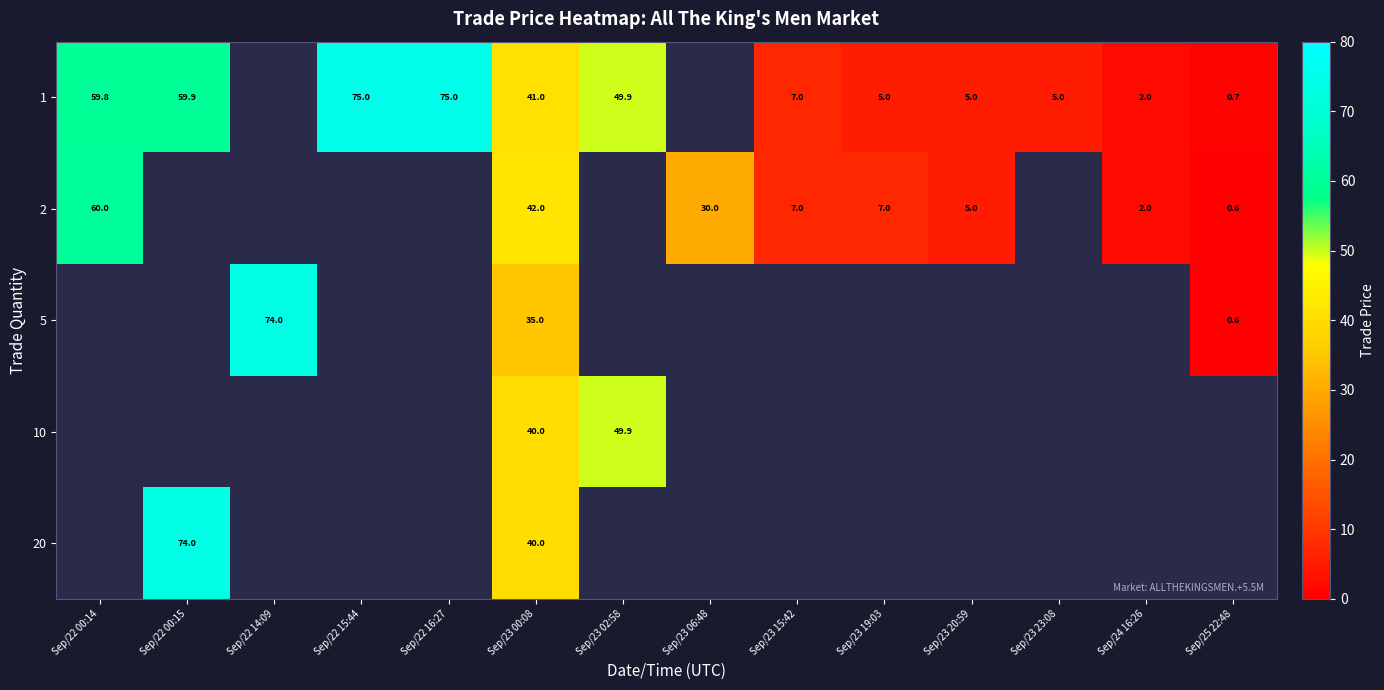

Is it true that 1 equals 1.9 at Sep/23 15:42?

False